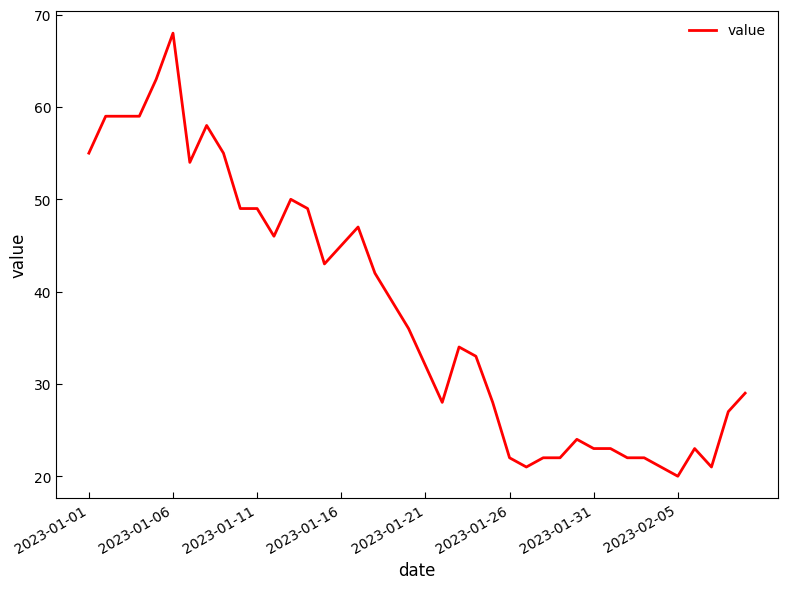

What is the maximum value shown in the chart?

68